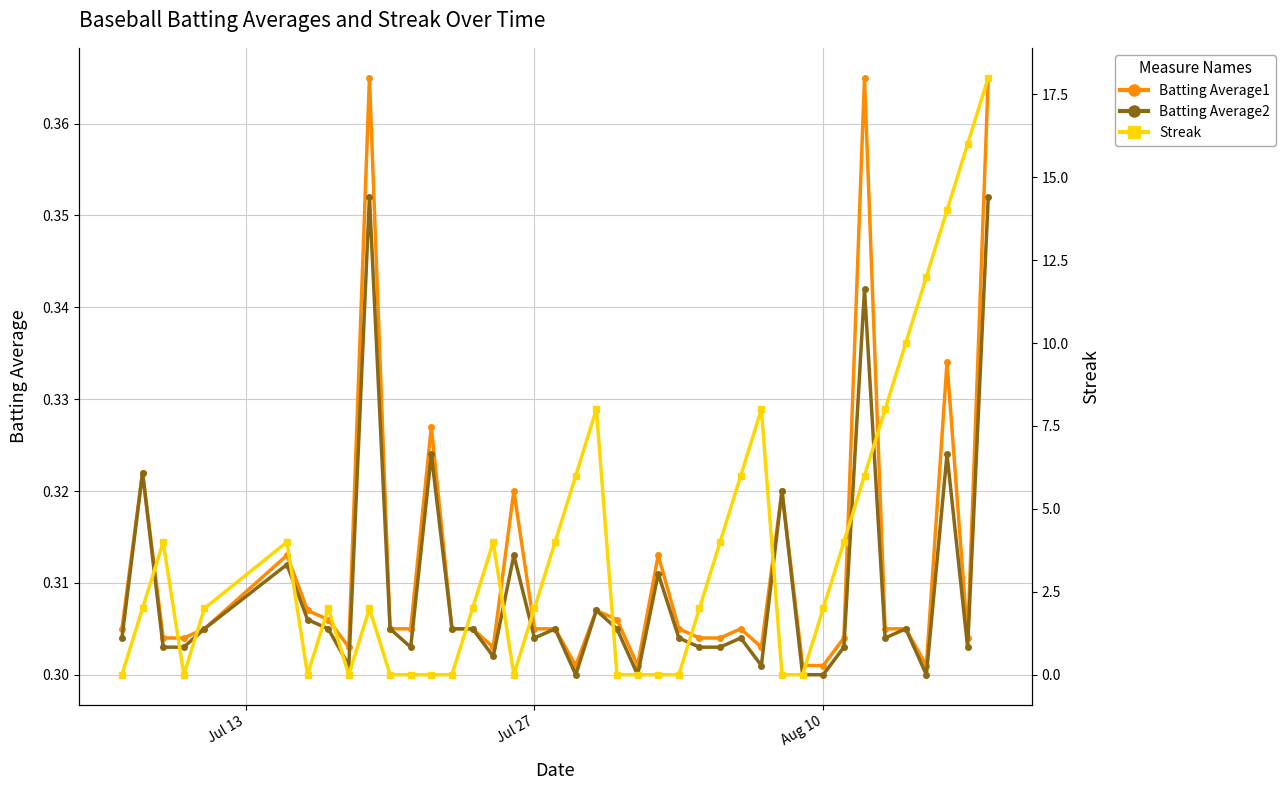

Rank the series by their maximum value, from highest to lowest.

Streak, Batting Average1, Batting Average2